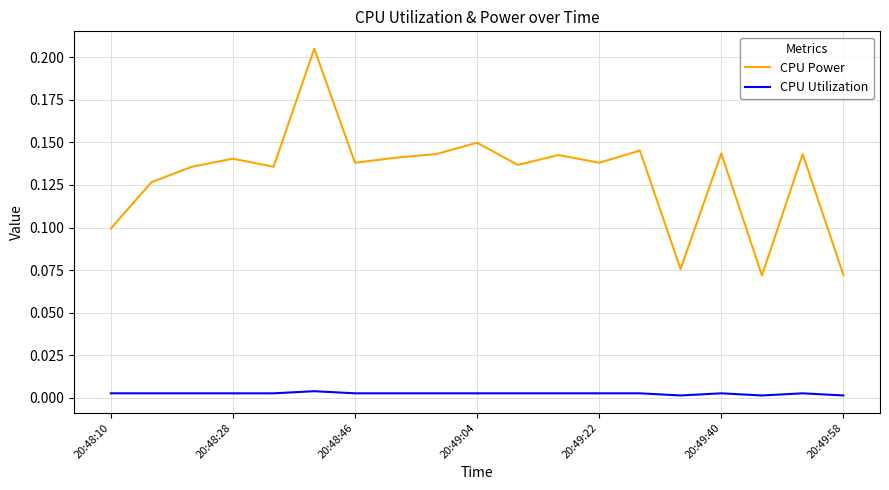

True or false: CPU Utilization and CPU Power cross at least once.

False